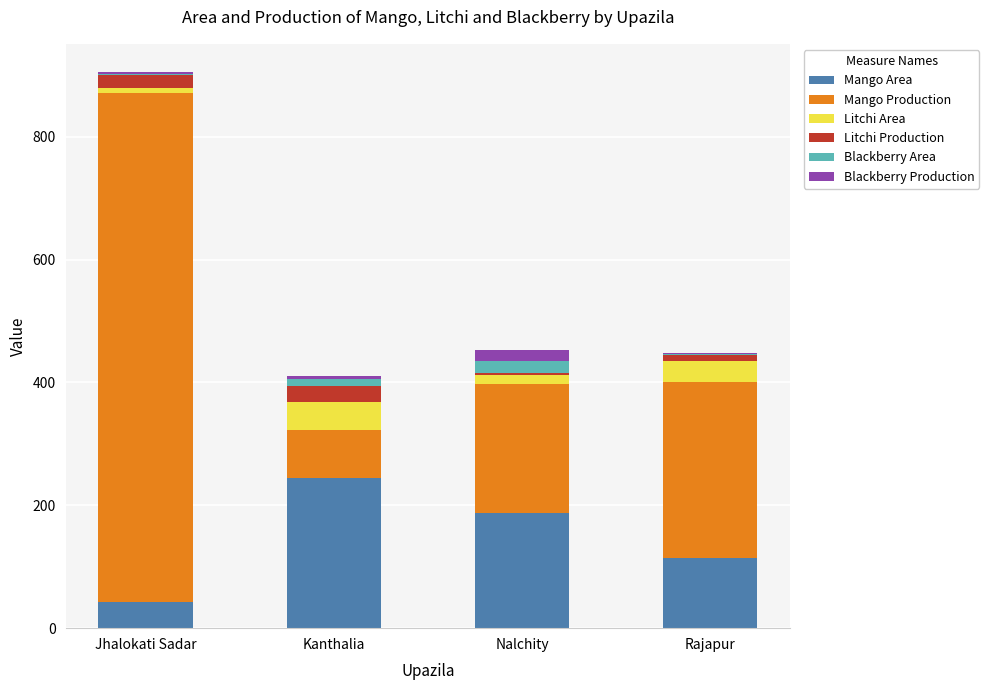

What is the total value across all series at Nalchity?

453